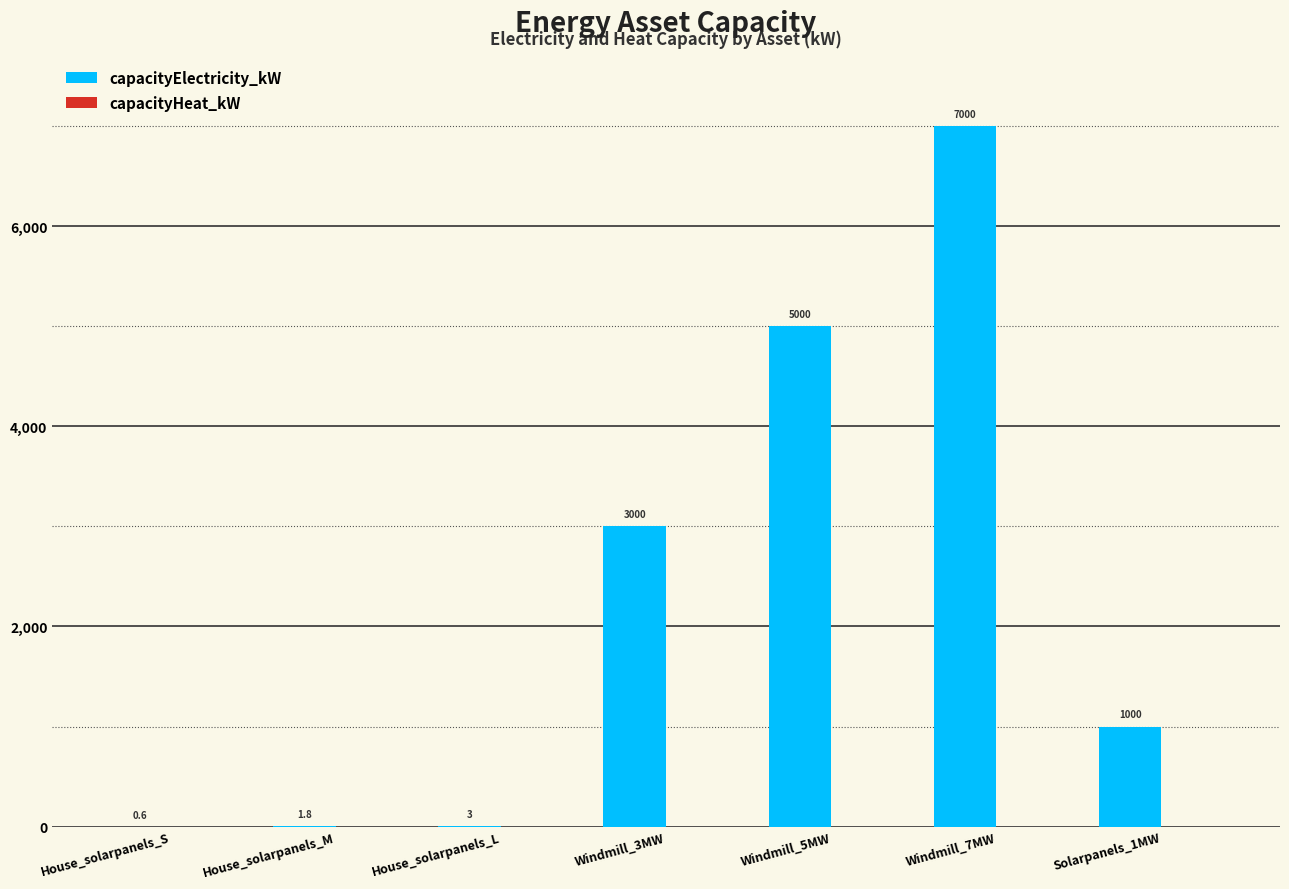

How many data points does each series have?

7